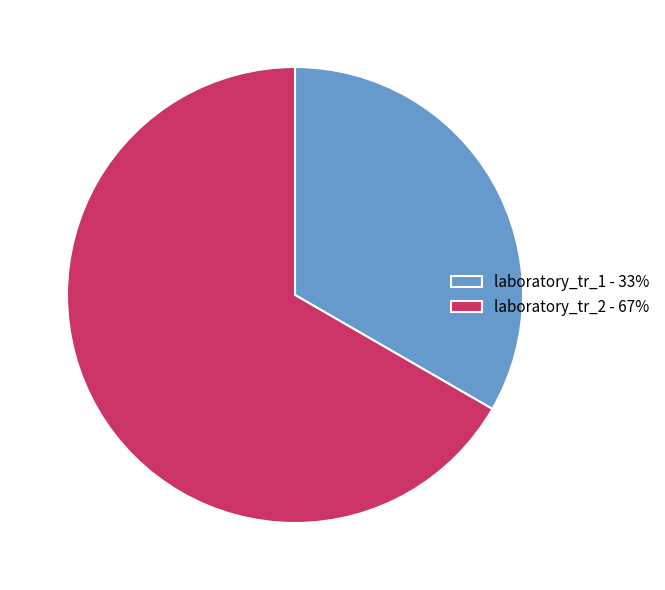

Approximately how many times larger is the value at laboratory_tr_1 - 33% compared to laboratory_tr_2 - 67%?

0.5